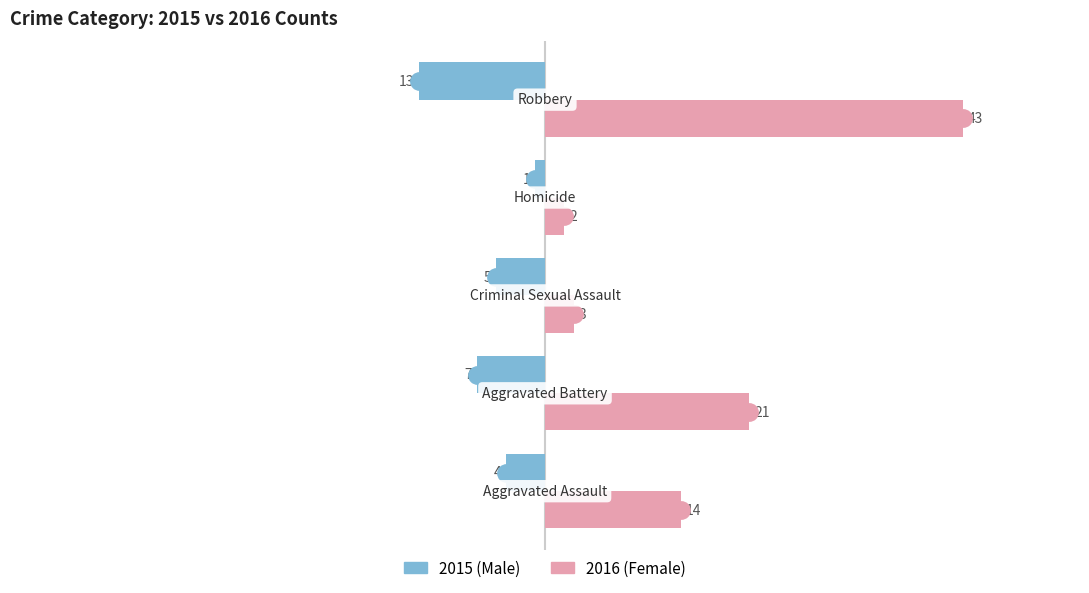

What is the smallest value displayed?

-13